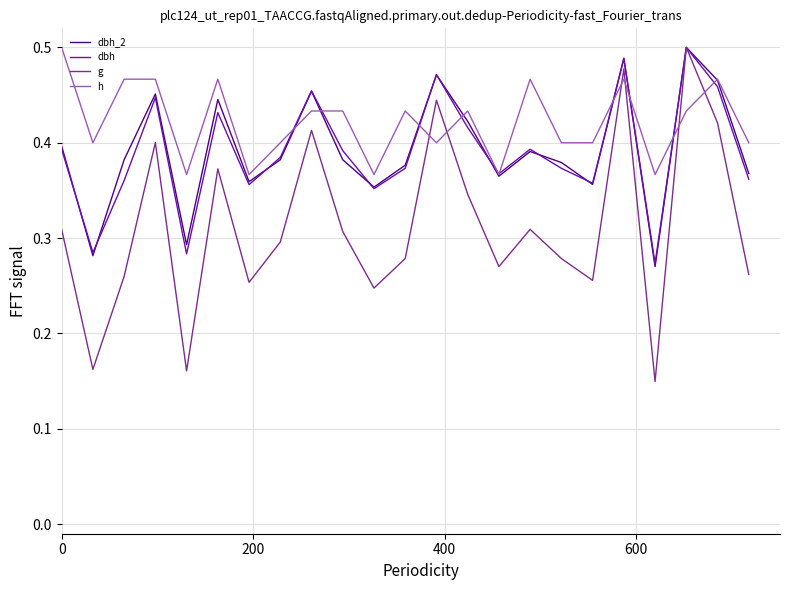

Which series has the largest range (max minus min)?

g